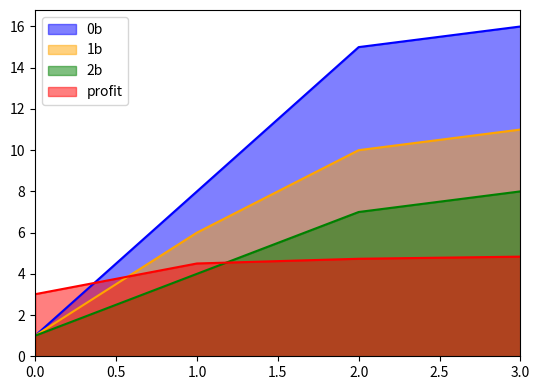

Reading left to right, extract all data points from this chart.

0b: 0.0=1.0	1.0=8.0	2.0=15.0	3.0=16.0
1b: 0.0=1.0	1.0=6.0	2.0=10.0	3.0=11.0
2b: 0.0=1.0	1.0=4.0	2.0=7.0	3.0=8.0
profit: 0.0=3.0	1.0=4.5	2.0=4.7	3.0=4.8